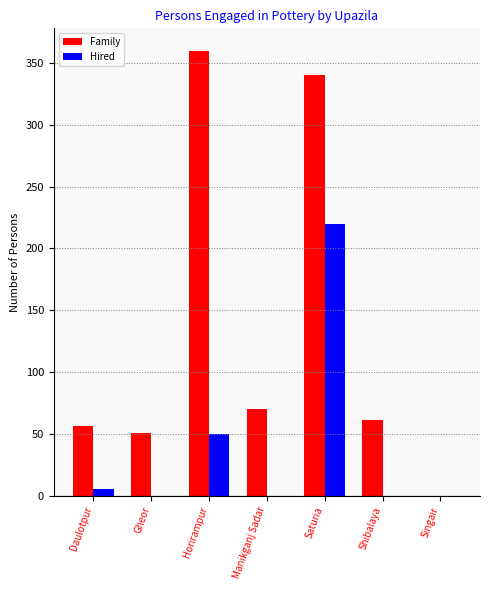

What is the sum of the Family values at Shibalaya and Saturia?

401